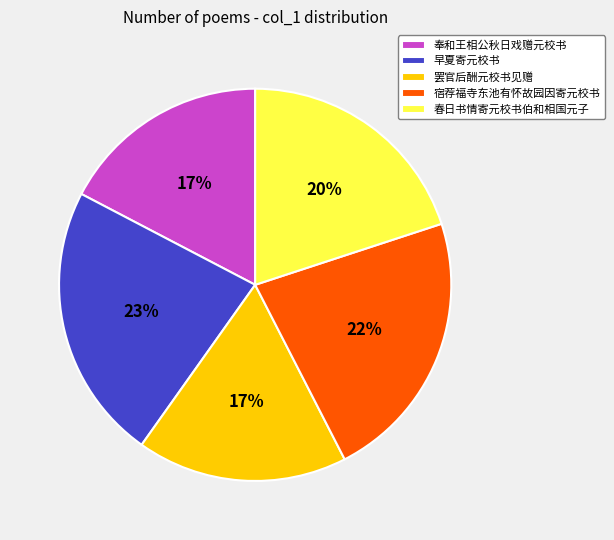

What percentage is the 宿荐福寺东池有怀故园因寄元校书 slice, to the nearest percent?

22%